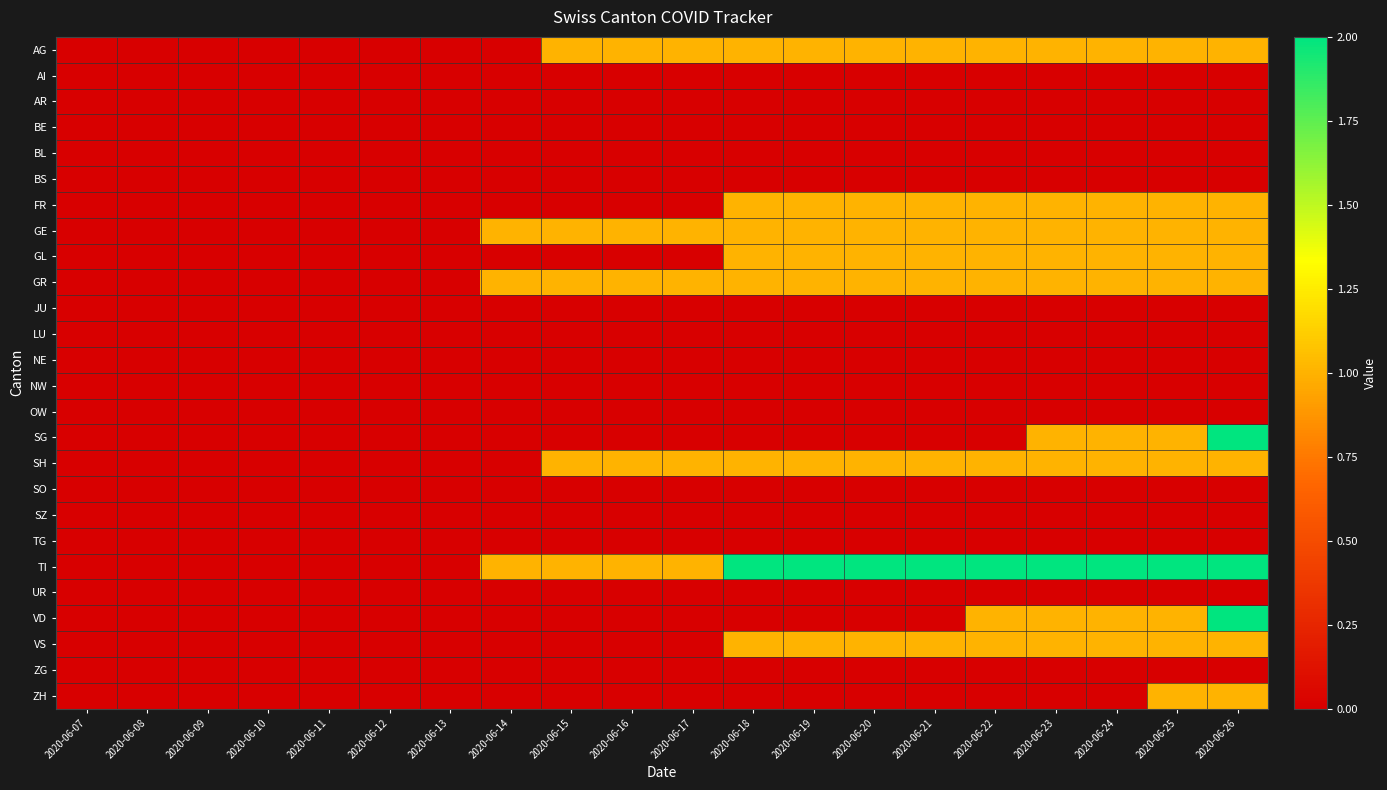

Reading right to left, transcribe all the data shown in this chart.

AG: 2020-06-26=1	2020-06-25=1	2020-06-24=1	2020-06-23=1	2020-06-22=1	2020-06-21=1	2020-06-20=1	2020-06-19=1	2020-06-18=1	2020-06-17=1	2020-06-16=1	2020-06-15=1	2020-06-14=0	2020-06-13=0	2020-06-12=0	2020-06-11=0	2020-06-10=0	2020-06-09=0	2020-06-08=0	2020-06-07=0
AI: 2020-06-26=0	2020-06-25=0	2020-06-24=0	2020-06-23=0	2020-06-22=0	2020-06-21=0	2020-06-20=0	2020-06-19=0	2020-06-18=0	2020-06-17=0	2020-06-16=0	2020-06-15=0	2020-06-14=0	2020-06-13=0	2020-06-12=0	2020-06-11=0	2020-06-10=0	2020-06-09=0	2020-06-08=0	2020-06-07=0
AR: 2020-06-26=0	2020-06-25=0	2020-06-24=0	2020-06-23=0	2020-06-22=0	2020-06-21=0	2020-06-20=0	2020-06-19=0	2020-06-18=0	2020-06-17=0	2020-06-16=0	2020-06-15=0	2020-06-14=0	2020-06-13=0	2020-06-12=0	2020-06-11=0	2020-06-10=0	2020-06-09=0	2020-06-08=0	2020-06-07=0
BE: 2020-06-26=0	2020-06-25=0	2020-06-24=0	2020-06-23=0	2020-06-22=0	2020-06-21=0	2020-06-20=0	2020-06-19=0	2020-06-18=0	2020-06-17=0	2020-06-16=0	2020-06-15=0	2020-06-14=0	2020-06-13=0	2020-06-12=0	2020-06-11=0	2020-06-10=0	2020-06-09=0	2020-06-08=0	2020-06-07=0
BL: 2020-06-26=0	2020-06-25=0	2020-06-24=0	2020-06-23=0	2020-06-22=0	2020-06-21=0	2020-06-20=0	2020-06-19=0	2020-06-18=0	2020-06-17=0	2020-06-16=0	2020-06-15=0	2020-06-14=0	2020-06-13=0	2020-06-12=0	2020-06-11=0	2020-06-10=0	2020-06-09=0	2020-06-08=0	2020-06-07=0
BS: 2020-06-26=0	2020-06-25=0	2020-06-24=0	2020-06-23=0	2020-06-22=0	2020-06-21=0	2020-06-20=0	2020-06-19=0	2020-06-18=0	2020-06-17=0	2020-06-16=0	2020-06-15=0	2020-06-14=0	2020-06-13=0	2020-06-12=0	2020-06-11=0	2020-06-10=0	2020-06-09=0	2020-06-08=0	2020-06-07=0
FR: 2020-06-26=1	2020-06-25=1	2020-06-24=1	2020-06-23=1	2020-06-22=1	2020-06-21=1	2020-06-20=1	2020-06-19=1	2020-06-18=1	2020-06-17=0	2020-06-16=0	2020-06-15=0	2020-06-14=0	2020-06-13=0	2020-06-12=0	2020-06-11=0	2020-06-10=0	2020-06-09=0	2020-06-08=0	2020-06-07=0
GE: 2020-06-26=1	2020-06-25=1	2020-06-24=1	2020-06-23=1	2020-06-22=1	2020-06-21=1	2020-06-20=1	2020-06-19=1	2020-06-18=1	2020-06-17=1	2020-06-16=1	2020-06-15=1	2020-06-14=1	2020-06-13=0	2020-06-12=0	2020-06-11=0	2020-06-10=0	2020-06-09=0	2020-06-08=0	2020-06-07=0
GL: 2020-06-26=1	2020-06-25=1	2020-06-24=1	2020-06-23=1	2020-06-22=1	2020-06-21=1	2020-06-20=1	2020-06-19=1	2020-06-18=1	2020-06-17=0	2020-06-16=0	2020-06-15=0	2020-06-14=0	2020-06-13=0	2020-06-12=0	2020-06-11=0	2020-06-10=0	2020-06-09=0	2020-06-08=0	2020-06-07=0
GR: 2020-06-26=1	2020-06-25=1	2020-06-24=1	2020-06-23=1	2020-06-22=1	2020-06-21=1	2020-06-20=1	2020-06-19=1	2020-06-18=1	2020-06-17=1	2020-06-16=1	2020-06-15=1	2020-06-14=1	2020-06-13=0	2020-06-12=0	2020-06-11=0	2020-06-10=0	2020-06-09=0	2020-06-08=0	2020-06-07=0
JU: 2020-06-26=0	2020-06-25=0	2020-06-24=0	2020-06-23=0	2020-06-22=0	2020-06-21=0	2020-06-20=0	2020-06-19=0	2020-06-18=0	2020-06-17=0	2020-06-16=0	2020-06-15=0	2020-06-14=0	2020-06-13=0	2020-06-12=0	2020-06-11=0	2020-06-10=0	2020-06-09=0	2020-06-08=0	2020-06-07=0
LU: 2020-06-26=0	2020-06-25=0	2020-06-24=0	2020-06-23=0	2020-06-22=0	2020-06-21=0	2020-06-20=0	2020-06-19=0	2020-06-18=0	2020-06-17=0	2020-06-16=0	2020-06-15=0	2020-06-14=0	2020-06-13=0	2020-06-12=0	2020-06-11=0	2020-06-10=0	2020-06-09=0	2020-06-08=0	2020-06-07=0
NE: 2020-06-26=0	2020-06-25=0	2020-06-24=0	2020-06-23=0	2020-06-22=0	2020-06-21=0	2020-06-20=0	2020-06-19=0	2020-06-18=0	2020-06-17=0	2020-06-16=0	2020-06-15=0	2020-06-14=0	2020-06-13=0	2020-06-12=0	2020-06-11=0	2020-06-10=0	2020-06-09=0	2020-06-08=0	2020-06-07=0
NW: 2020-06-26=0	2020-06-25=0	2020-06-24=0	2020-06-23=0	2020-06-22=0	2020-06-21=0	2020-06-20=0	2020-06-19=0	2020-06-18=0	2020-06-17=0	2020-06-16=0	2020-06-15=0	2020-06-14=0	2020-06-13=0	2020-06-12=0	2020-06-11=0	2020-06-10=0	2020-06-09=0	2020-06-08=0	2020-06-07=0
OW: 2020-06-26=0	2020-06-25=0	2020-06-24=0	2020-06-23=0	2020-06-22=0	2020-06-21=0	2020-06-20=0	2020-06-19=0	2020-06-18=0	2020-06-17=0	2020-06-16=0	2020-06-15=0	2020-06-14=0	2020-06-13=0	2020-06-12=0	2020-06-11=0	2020-06-10=0	2020-06-09=0	2020-06-08=0	2020-06-07=0
SG: 2020-06-26=2	2020-06-25=1	2020-06-24=1	2020-06-23=1	2020-06-22=0	2020-06-21=0	2020-06-20=0	2020-06-19=0	2020-06-18=0	2020-06-17=0	2020-06-16=0	2020-06-15=0	2020-06-14=0	2020-06-13=0	2020-06-12=0	2020-06-11=0	2020-06-10=0	2020-06-09=0	2020-06-08=0	2020-06-07=0
SH: 2020-06-26=1	2020-06-25=1	2020-06-24=1	2020-06-23=1	2020-06-22=1	2020-06-21=1	2020-06-20=1	2020-06-19=1	2020-06-18=1	2020-06-17=1	2020-06-16=1	2020-06-15=1	2020-06-14=0	2020-06-13=0	2020-06-12=0	2020-06-11=0	2020-06-10=0	2020-06-09=0	2020-06-08=0	2020-06-07=0
SO: 2020-06-26=0	2020-06-25=0	2020-06-24=0	2020-06-23=0	2020-06-22=0	2020-06-21=0	2020-06-20=0	2020-06-19=0	2020-06-18=0	2020-06-17=0	2020-06-16=0	2020-06-15=0	2020-06-14=0	2020-06-13=0	2020-06-12=0	2020-06-11=0	2020-06-10=0	2020-06-09=0	2020-06-08=0	2020-06-07=0
SZ: 2020-06-26=0	2020-06-25=0	2020-06-24=0	2020-06-23=0	2020-06-22=0	2020-06-21=0	2020-06-20=0	2020-06-19=0	2020-06-18=0	2020-06-17=0	2020-06-16=0	2020-06-15=0	2020-06-14=0	2020-06-13=0	2020-06-12=0	2020-06-11=0	2020-06-10=0	2020-06-09=0	2020-06-08=0	2020-06-07=0
TG: 2020-06-26=0	2020-06-25=0	2020-06-24=0	2020-06-23=0	2020-06-22=0	2020-06-21=0	2020-06-20=0	2020-06-19=0	2020-06-18=0	2020-06-17=0	2020-06-16=0	2020-06-15=0	2020-06-14=0	2020-06-13=0	2020-06-12=0	2020-06-11=0	2020-06-10=0	2020-06-09=0	2020-06-08=0	2020-06-07=0
TI: 2020-06-26=2	2020-06-25=2	2020-06-24=2	2020-06-23=2	2020-06-22=2	2020-06-21=2	2020-06-20=2	2020-06-19=2	2020-06-18=2	2020-06-17=1	2020-06-16=1	2020-06-15=1	2020-06-14=1	2020-06-13=0	2020-06-12=0	2020-06-11=0	2020-06-10=0	2020-06-09=0	2020-06-08=0	2020-06-07=0
UR: 2020-06-26=0	2020-06-25=0	2020-06-24=0	2020-06-23=0	2020-06-22=0	2020-06-21=0	2020-06-20=0	2020-06-19=0	2020-06-18=0	2020-06-17=0	2020-06-16=0	2020-06-15=0	2020-06-14=0	2020-06-13=0	2020-06-12=0	2020-06-11=0	2020-06-10=0	2020-06-09=0	2020-06-08=0	2020-06-07=0
VD: 2020-06-26=2	2020-06-25=1	2020-06-24=1	2020-06-23=1	2020-06-22=1	2020-06-21=0	2020-06-20=0	2020-06-19=0	2020-06-18=0	2020-06-17=0	2020-06-16=0	2020-06-15=0	2020-06-14=0	2020-06-13=0	2020-06-12=0	2020-06-11=0	2020-06-10=0	2020-06-09=0	2020-06-08=0	2020-06-07=0
VS: 2020-06-26=1	2020-06-25=1	2020-06-24=1	2020-06-23=1	2020-06-22=1	2020-06-21=1	2020-06-20=1	2020-06-19=1	2020-06-18=1	2020-06-17=0	2020-06-16=0	2020-06-15=0	2020-06-14=0	2020-06-13=0	2020-06-12=0	2020-06-11=0	2020-06-10=0	2020-06-09=0	2020-06-08=0	2020-06-07=0
ZG: 2020-06-26=0	2020-06-25=0	2020-06-24=0	2020-06-23=0	2020-06-22=0	2020-06-21=0	2020-06-20=0	2020-06-19=0	2020-06-18=0	2020-06-17=0	2020-06-16=0	2020-06-15=0	2020-06-14=0	2020-06-13=0	2020-06-12=0	2020-06-11=0	2020-06-10=0	2020-06-09=0	2020-06-08=0	2020-06-07=0
ZH: 2020-06-26=1	2020-06-25=1	2020-06-24=0	2020-06-23=0	2020-06-22=0	2020-06-21=0	2020-06-20=0	2020-06-19=0	2020-06-18=0	2020-06-17=0	2020-06-16=0	2020-06-15=0	2020-06-14=0	2020-06-13=0	2020-06-12=0	2020-06-11=0	2020-06-10=0	2020-06-09=0	2020-06-08=0	2020-06-07=0